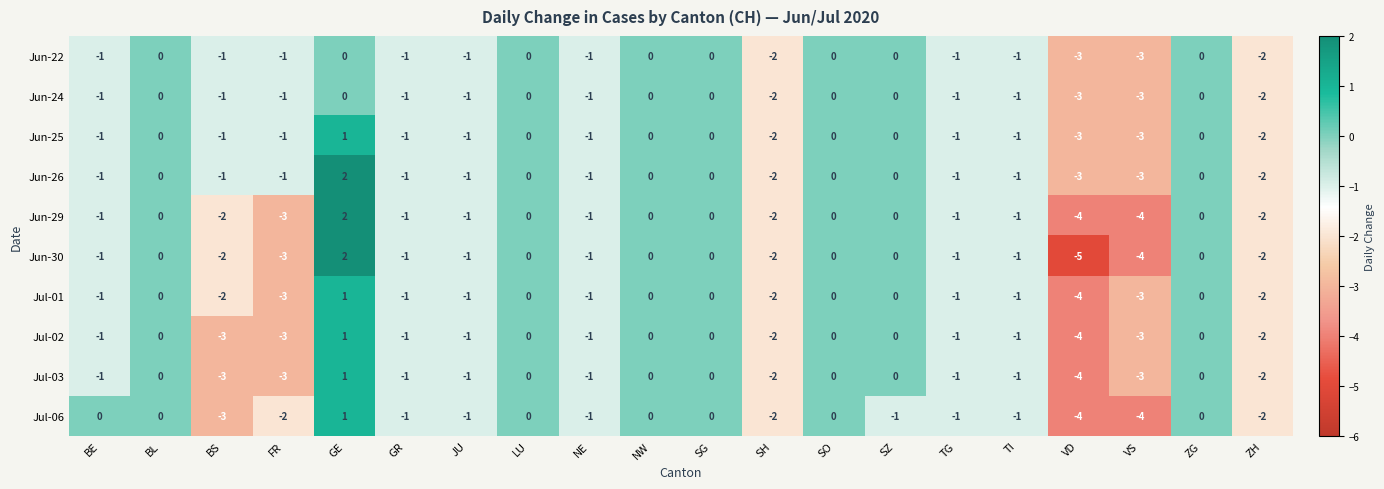

At which category does the chart reach its minimum across all series?

VD